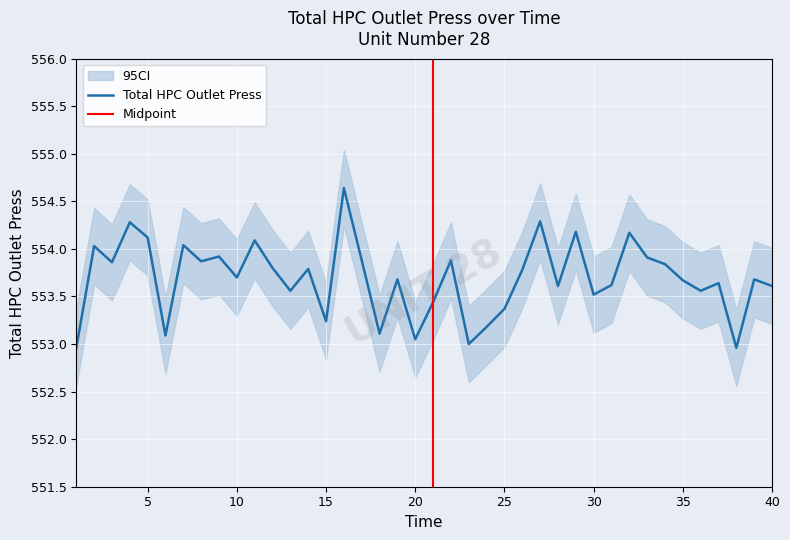

Where is the first local maximum?

2